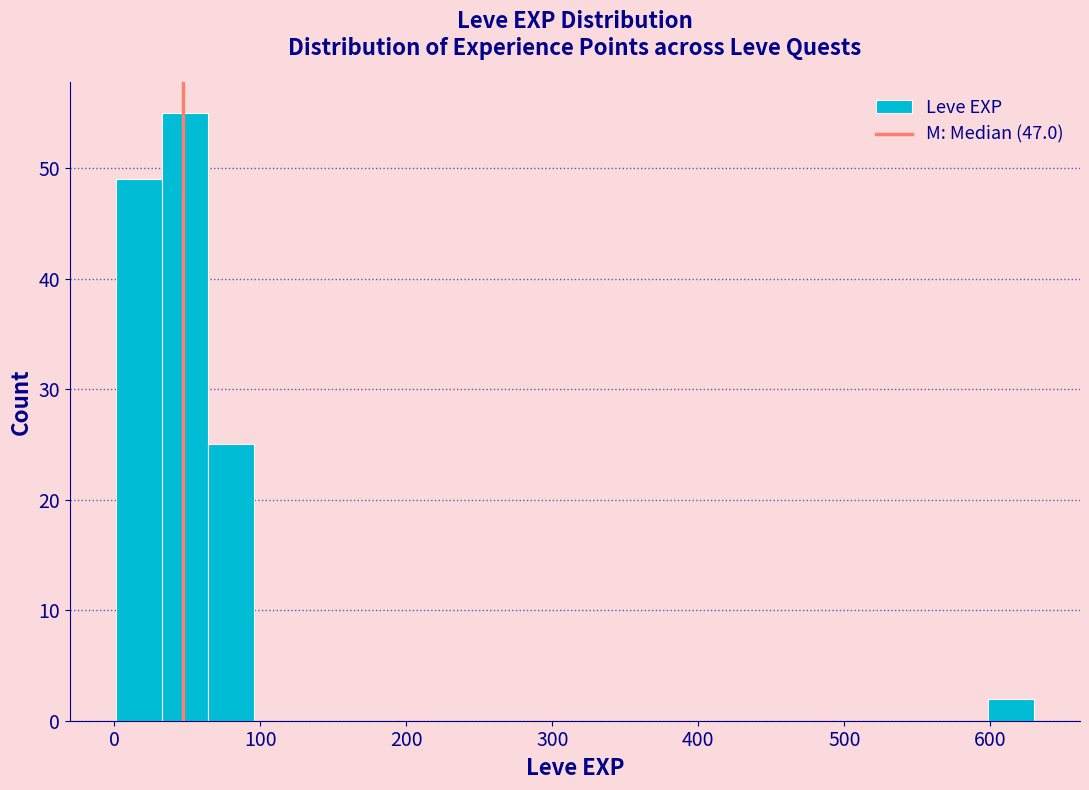

Read against the x-axis, roughly where is the centre of the tallest bar?

50